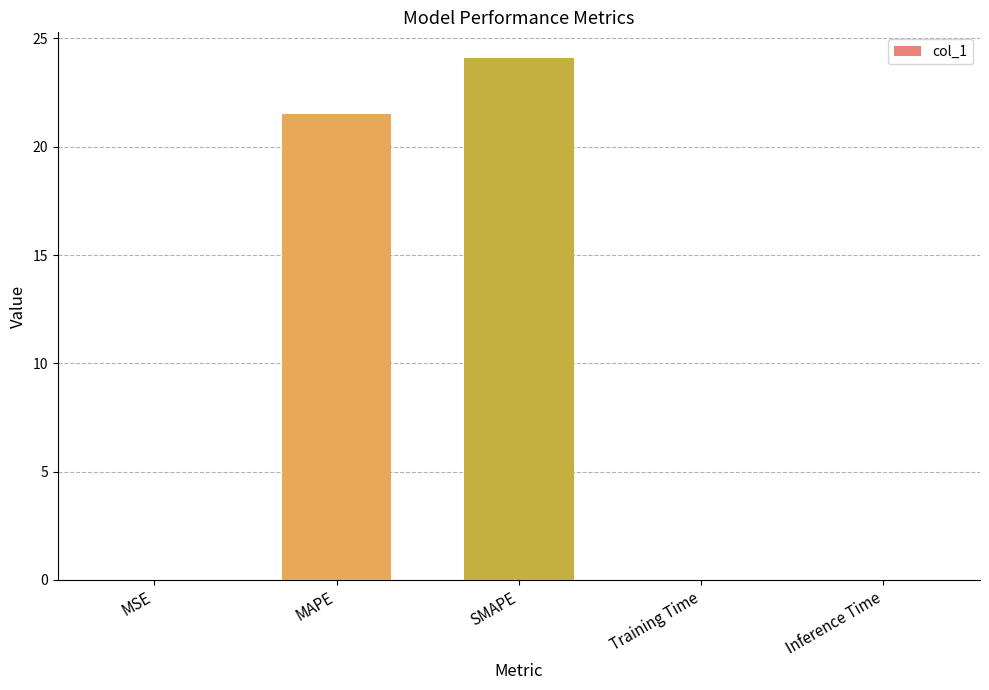

Which category has the highest value across all series?

SMAPE